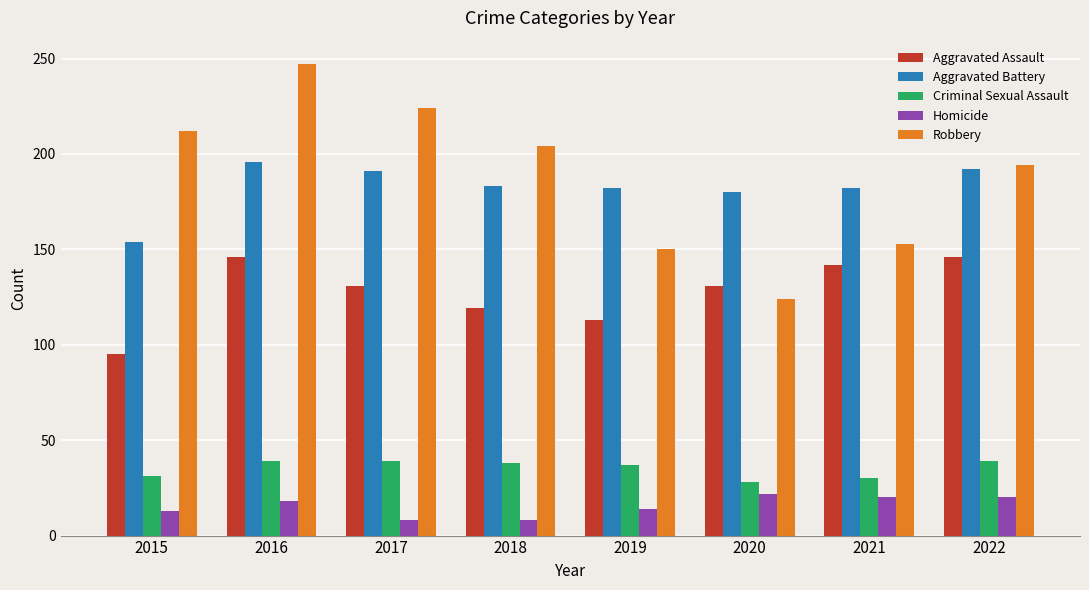

What is the difference between the highest and lowest values at 2017?

216